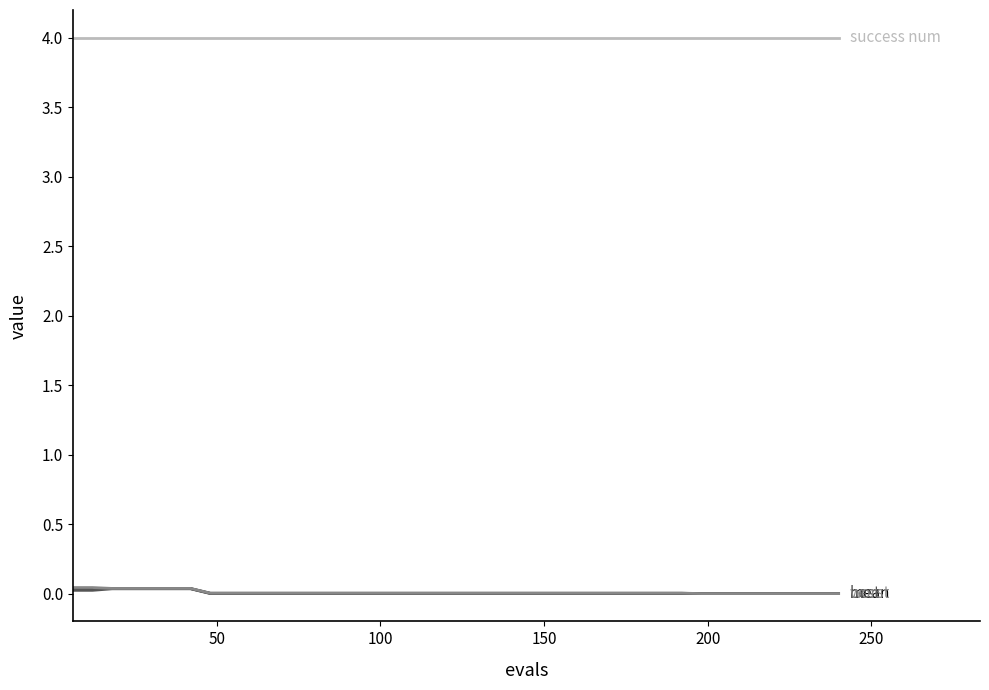

What is the greatest value displayed?

4.0